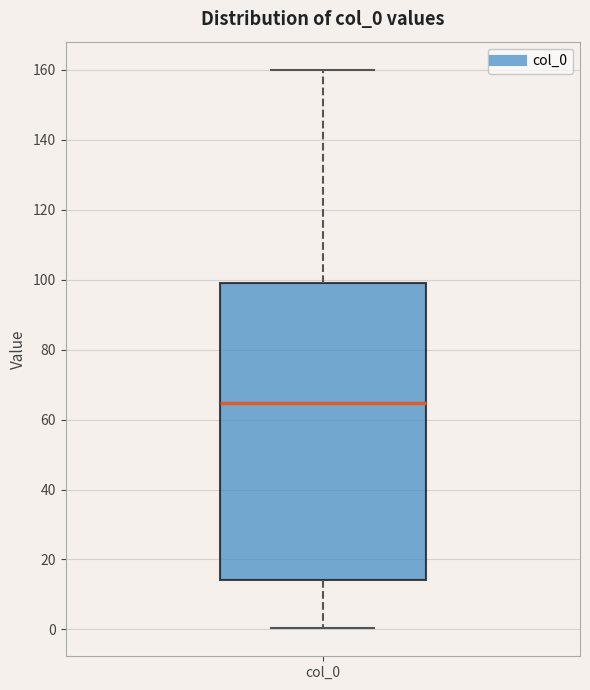

Read this box plot against the y-axis: the position of the median line, the range covered by the box, and the ends of both whiskers. The values are not printed on the chart, so give them approximately, as read against the axis.

median 64, box 14 to 100, whiskers 0 to 160